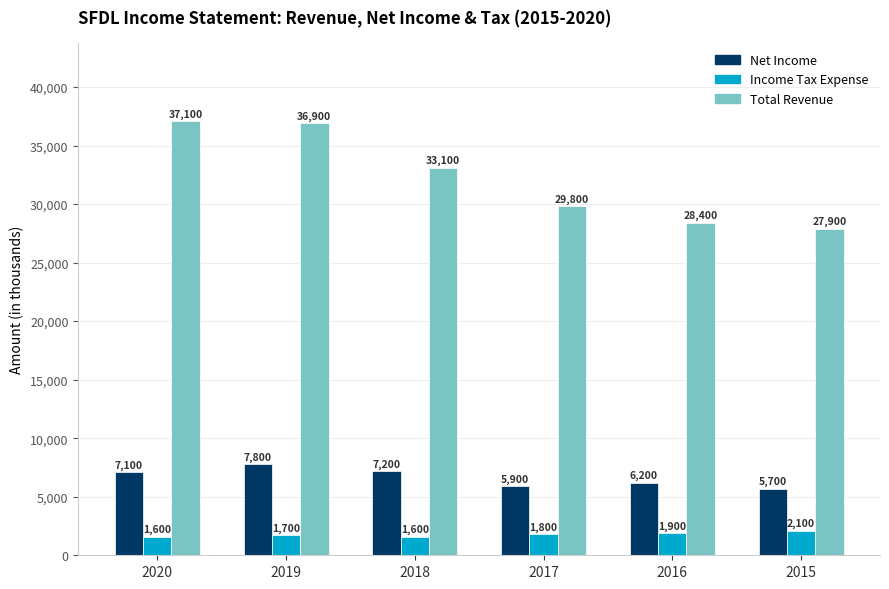

At 2020, list the series in order from largest to smallest.

Total Revenue, Net Income, Income Tax Expense